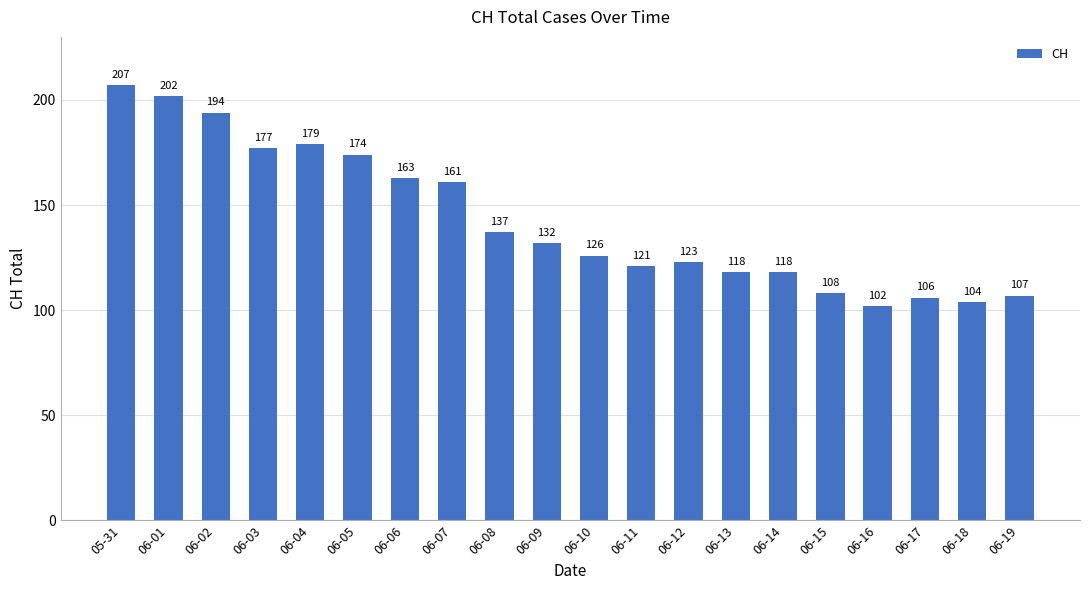

At which label does the data first exceed 132?

05-31